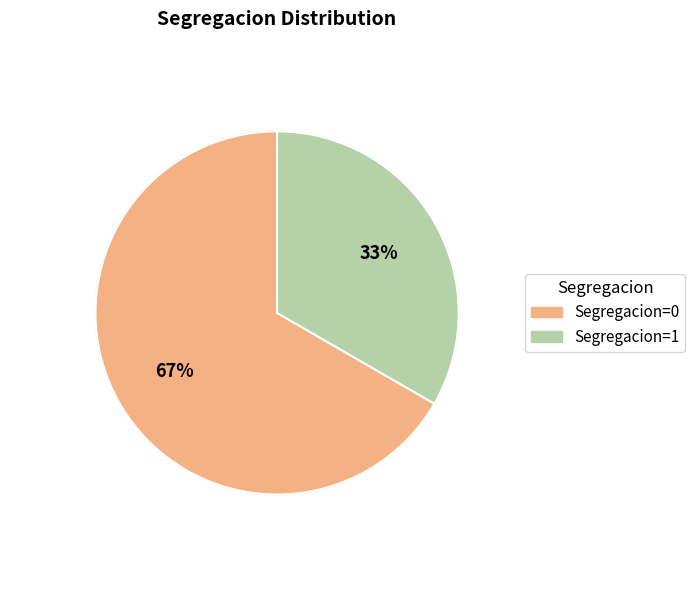

Do Segregacion=1 and Segregacion=0 together represent more than half of the pie?

Yes